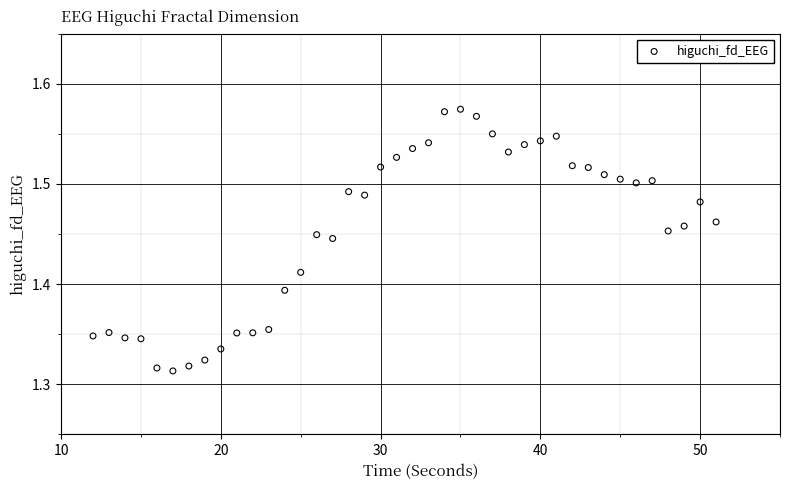

What is the range of Y values (max minus min)?

0.3